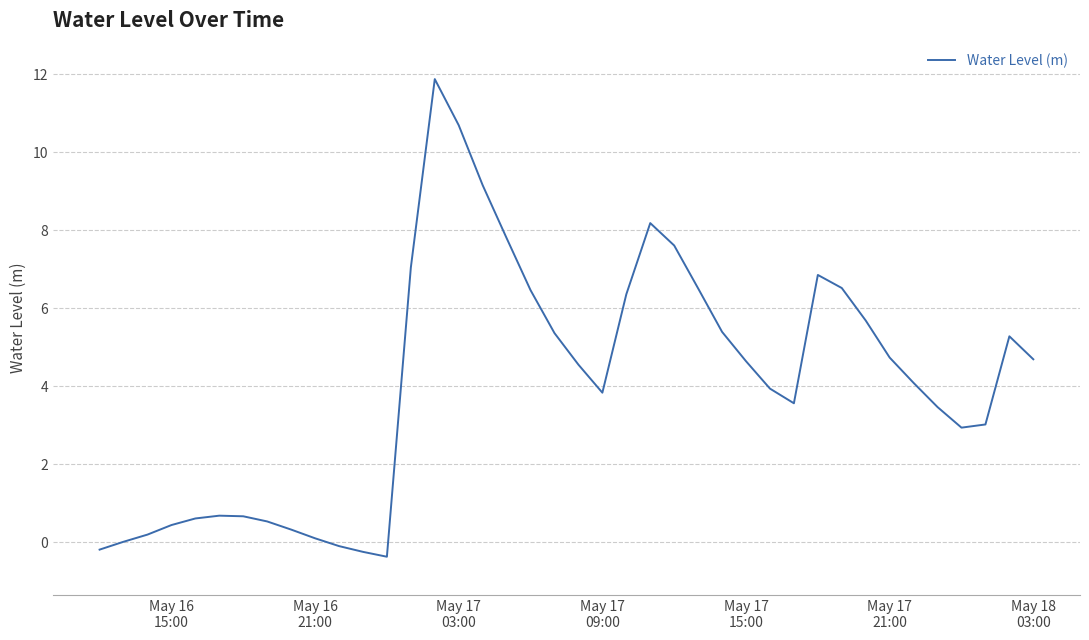

What is the difference between the maximum and minimum values?

12.2